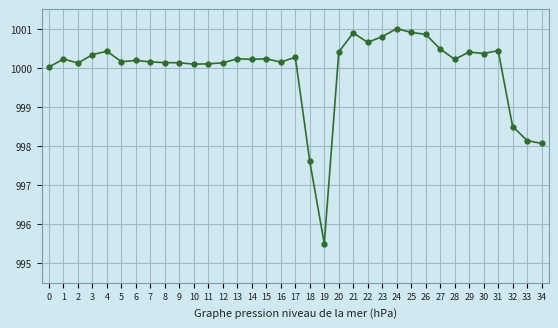

What is the change in value from 3 to 10?

-0.2